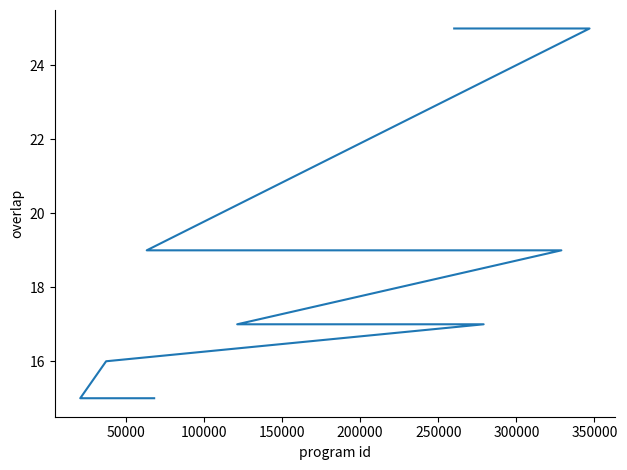

How many values are below 16?

12